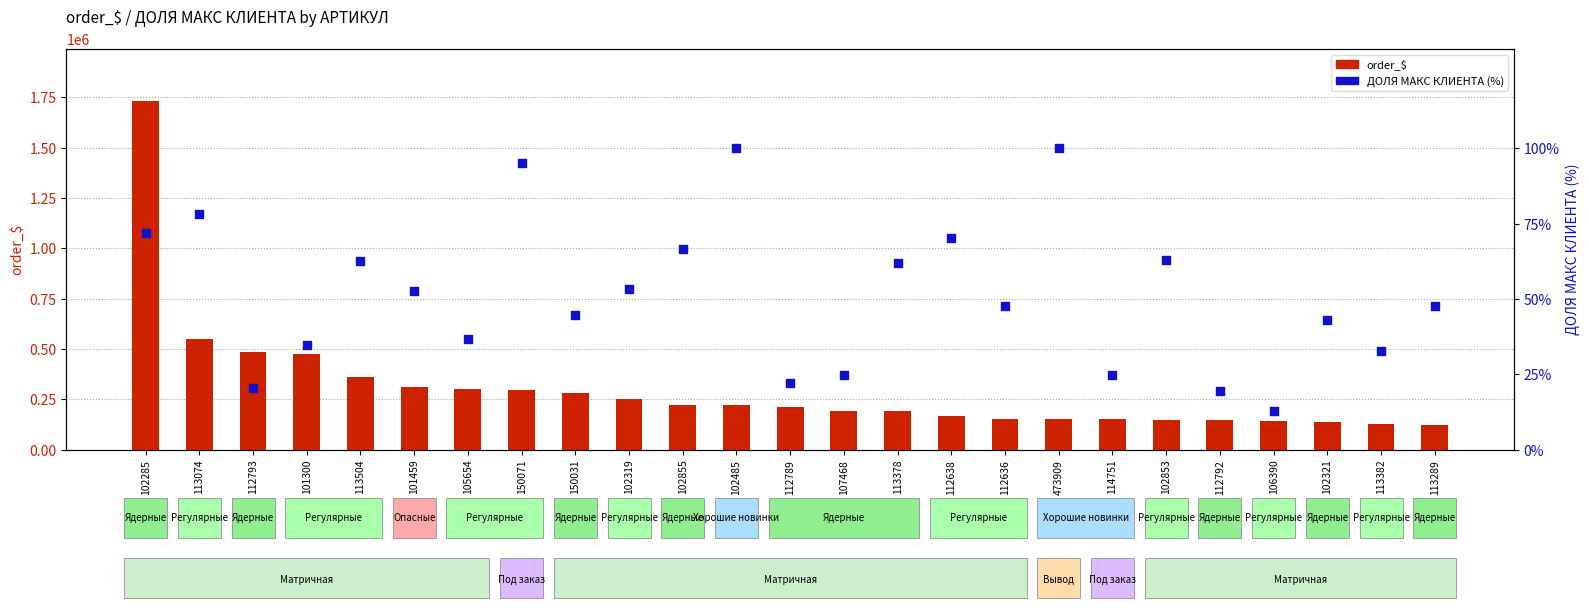

Which series has the widest spread of Y values?

order_$